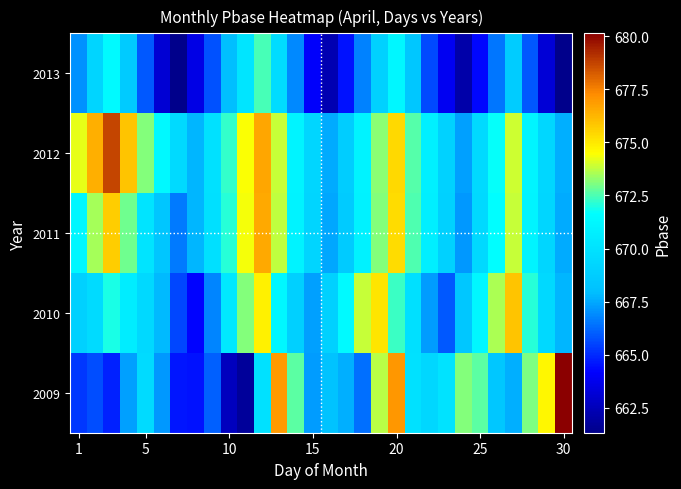

Count the number of categories in the chart.

30